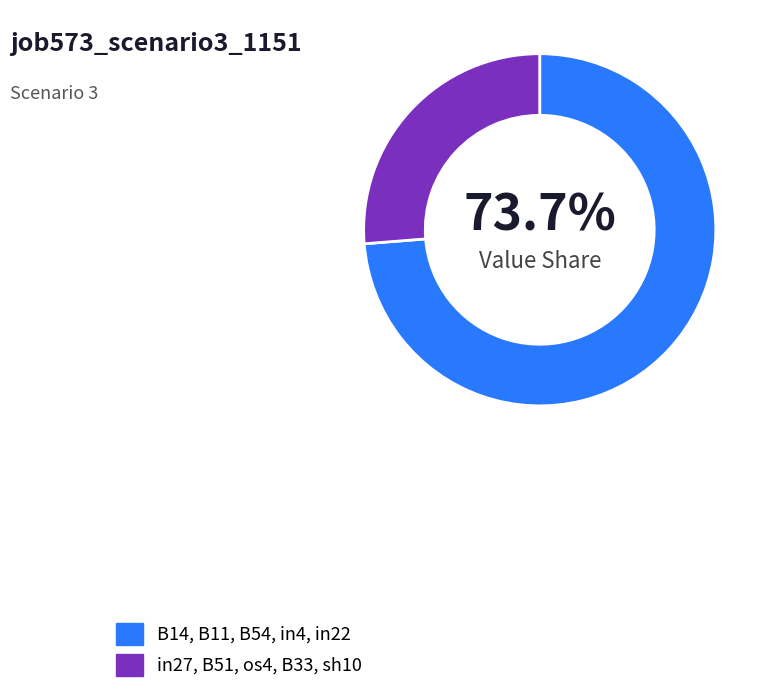

What is the largest slice in the pie chart?

B14, B11, B54, in4, in22